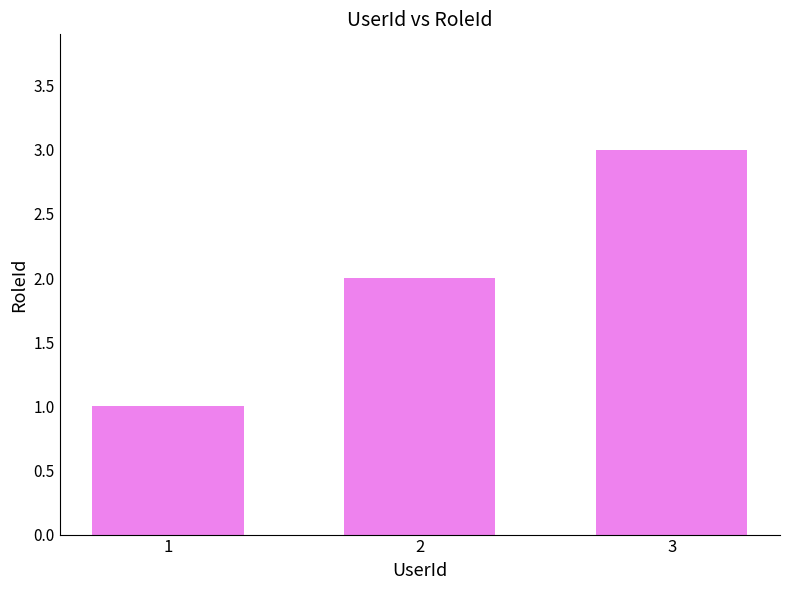

What is the approximate value at 2?

2